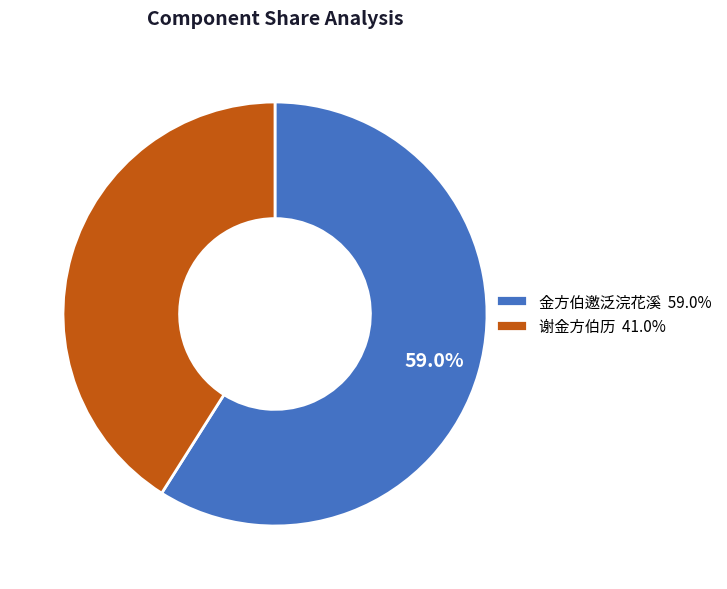

What portion of the pie excludes 金方伯邀泛浣花溪 59.0%?

41.0%